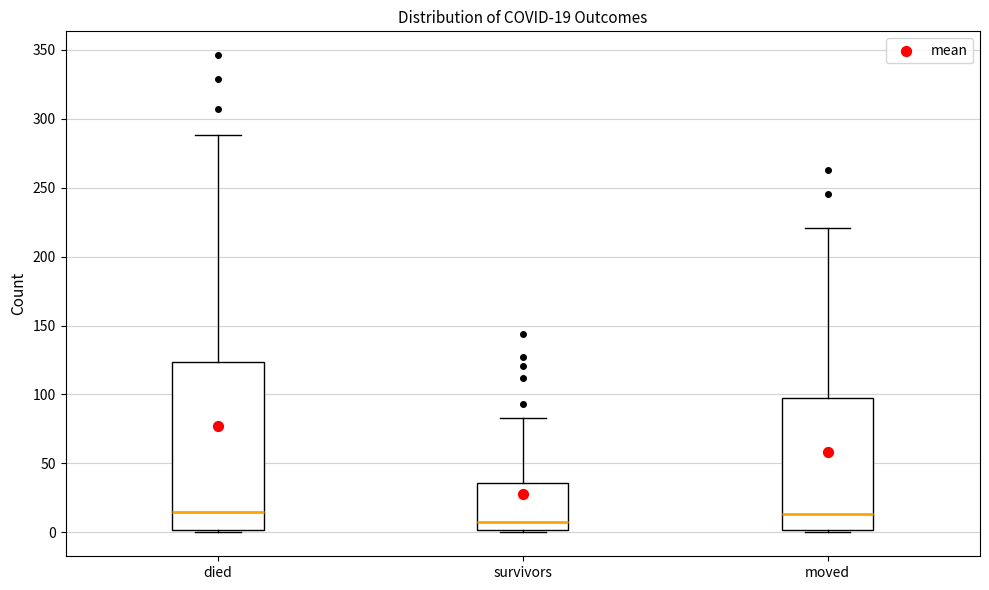

Comparing the boxes themselves (not the whiskers), which one is the tallest?

died